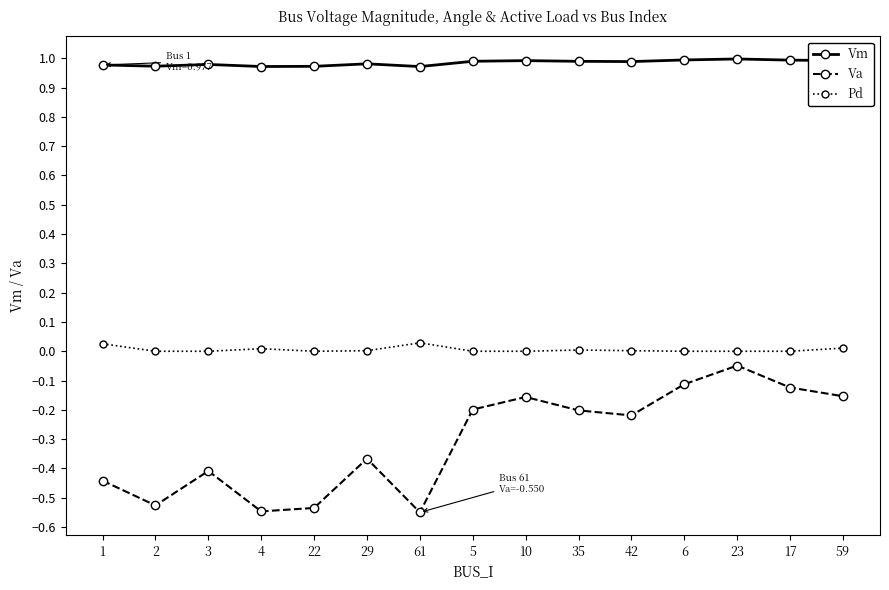

What are all the series names shown in the legend?

Vm, Va, Pd